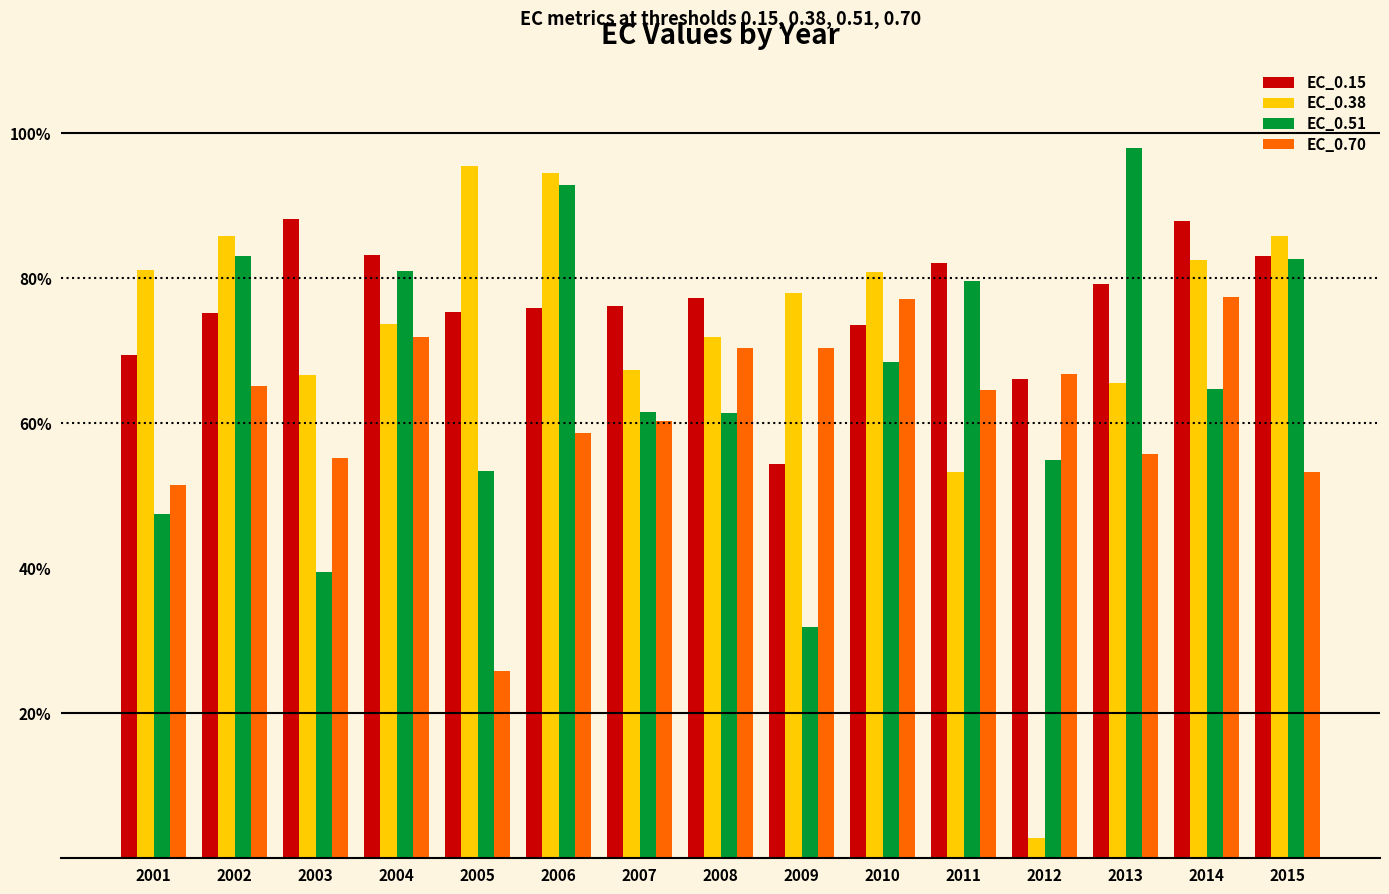

The EC_0.15 series shows 83.1 at 2015. True or false?

True